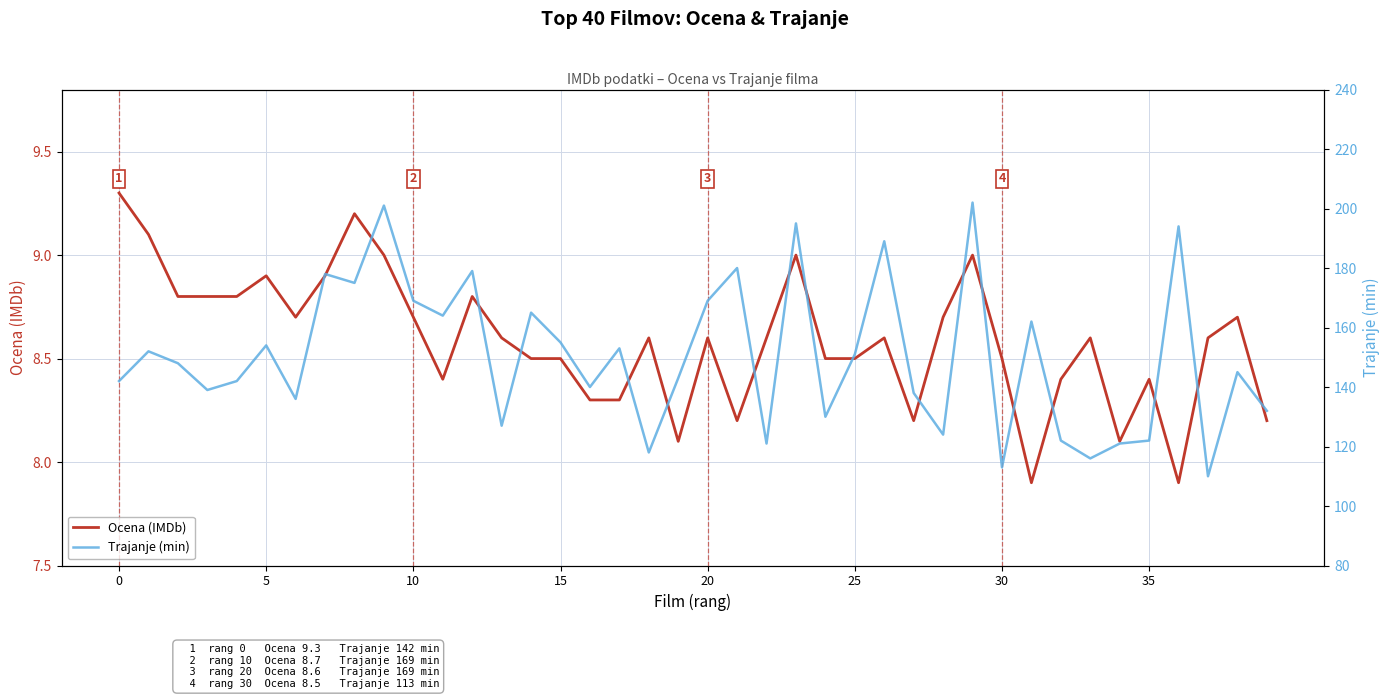

What is the difference between the second highest and minimum values in the Trajanje (min) series?

91.0